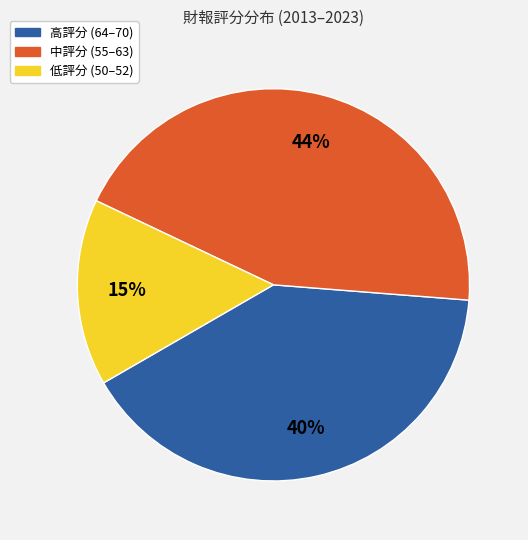

What is the largest slice in the pie chart?

中評分 (55–63)